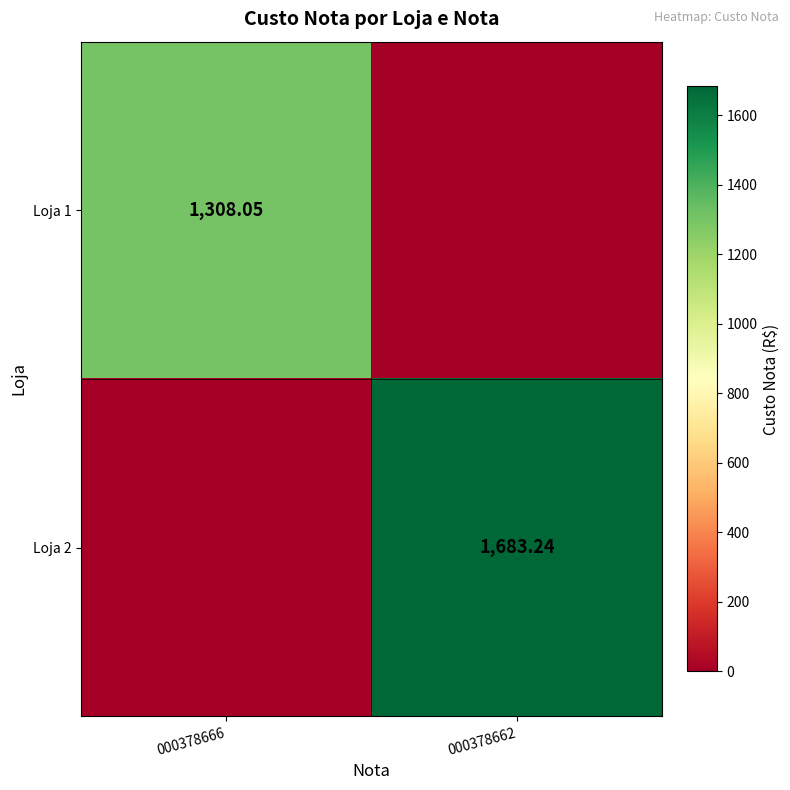

At which label is Loja 1 closest to 654?

000378662